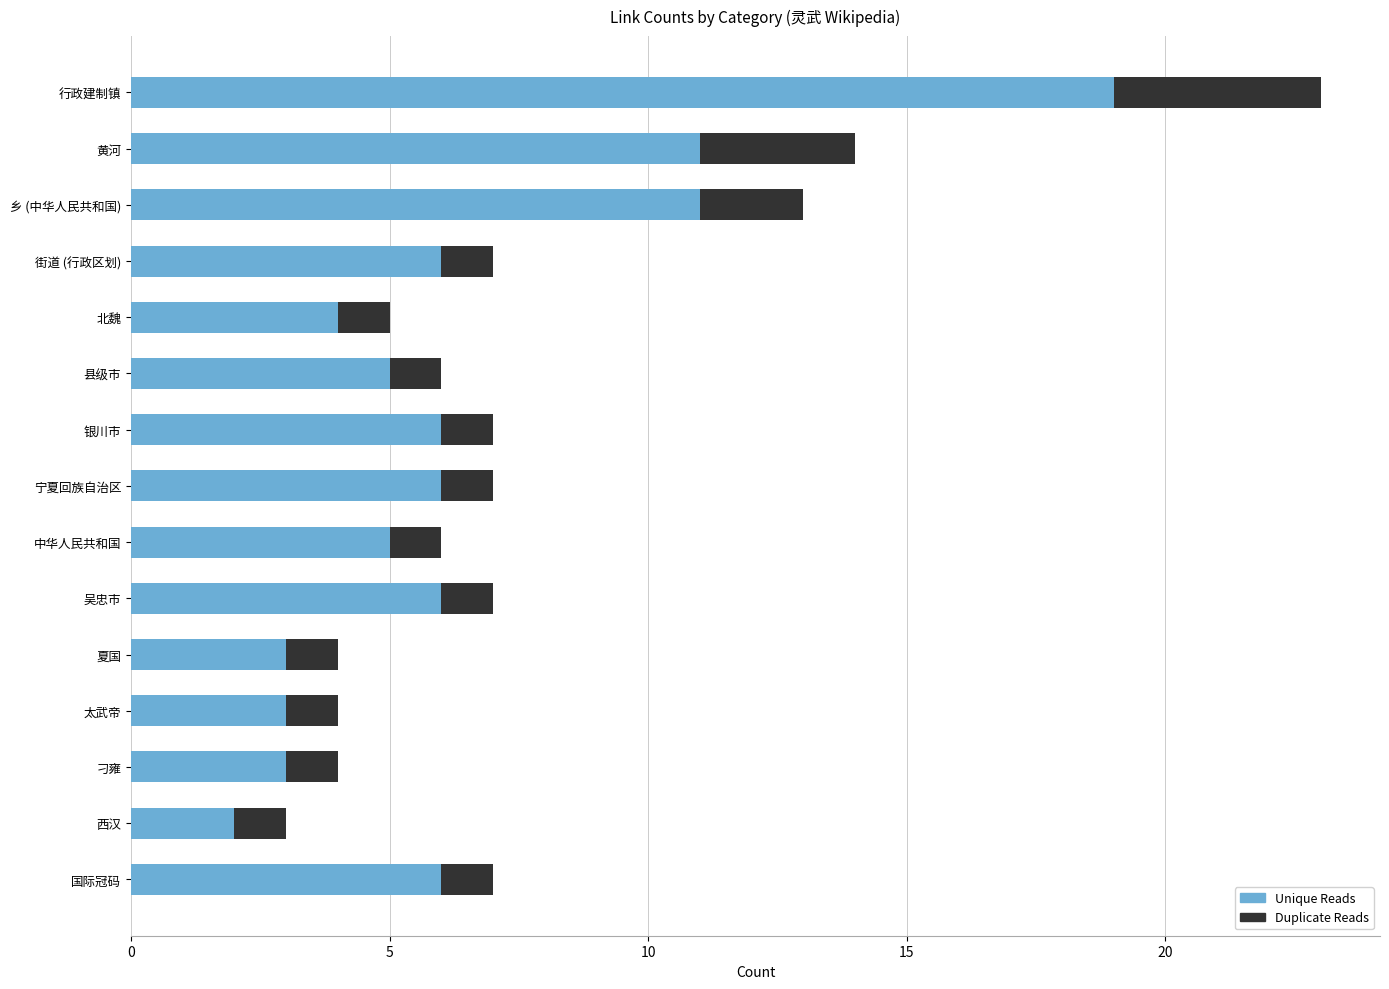

Count the number of categories in the chart.

15